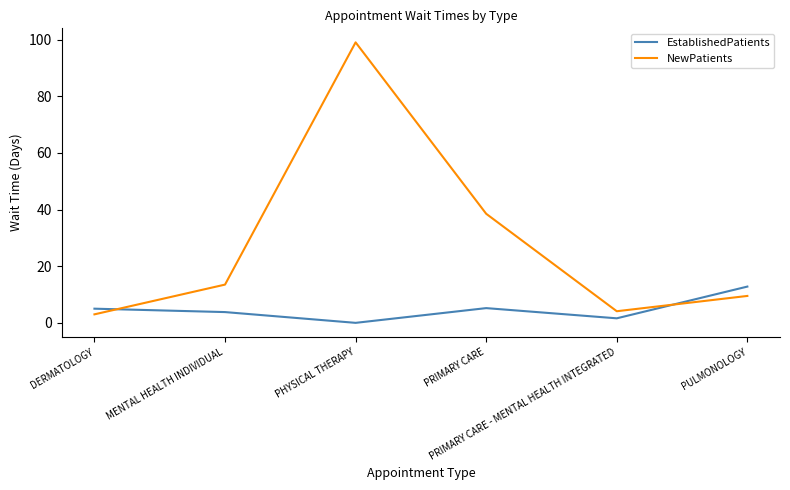

True or false: NewPatients has more than 1 interior local peaks.

False